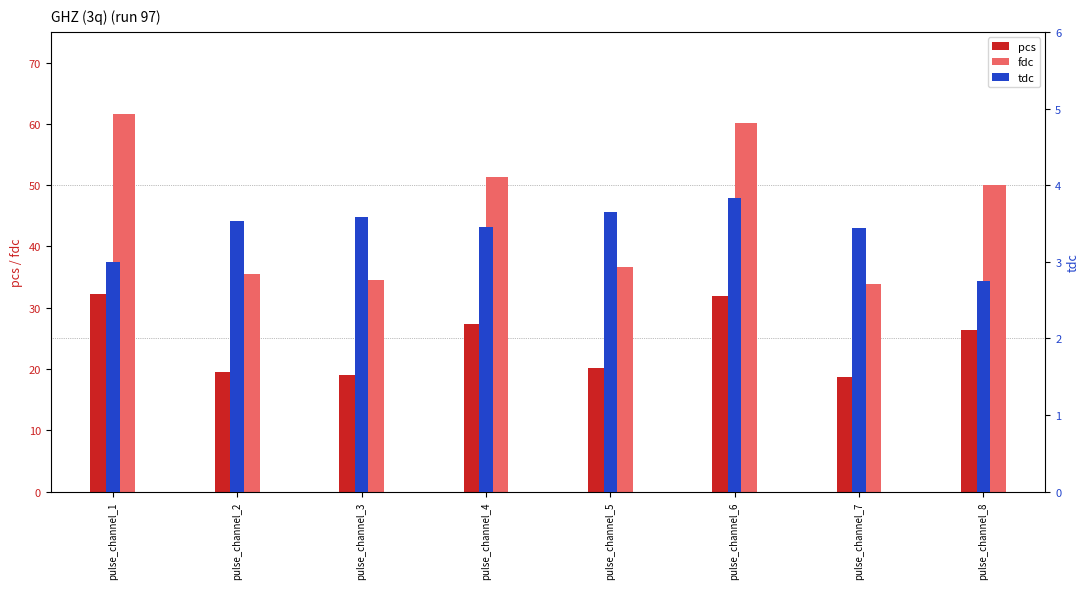

What are all the series names shown in the legend?

pcs, fdc, tdc